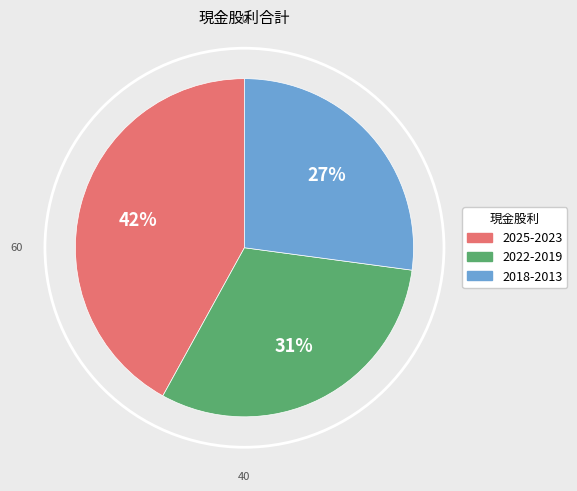

How many segments does this pie chart have?

3